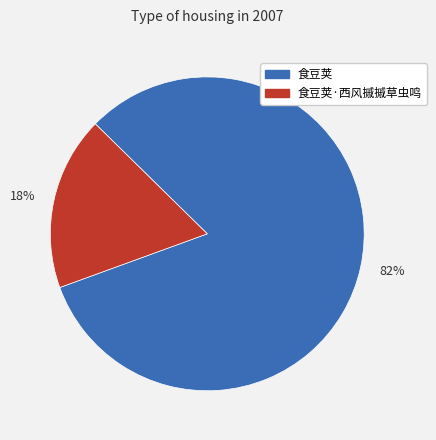

Is 18% the majority of the pie?

No